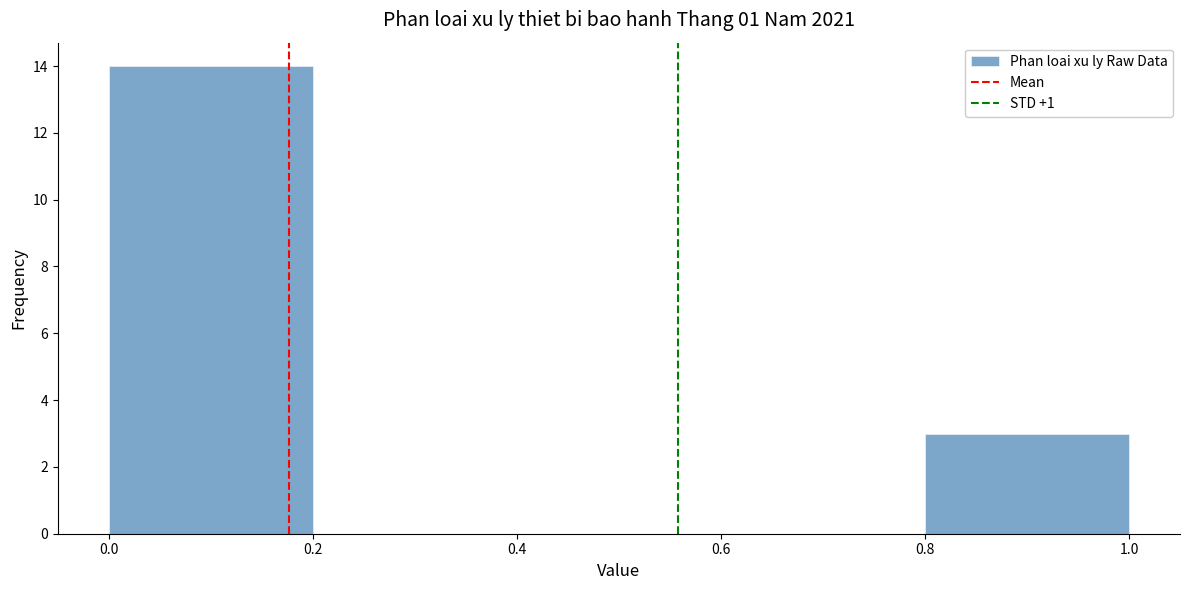

Reading left to right, list every bar in this chart as the range it spans on the x-axis followed by its height. The values are not printed on the chart, so give them approximately, as read against the axis.

0.0 to 0.2: 14
0.2 to 0.4: 0
0.4 to 0.6: 0
0.6 to 0.8: 0
0.8 to 1.0: 3